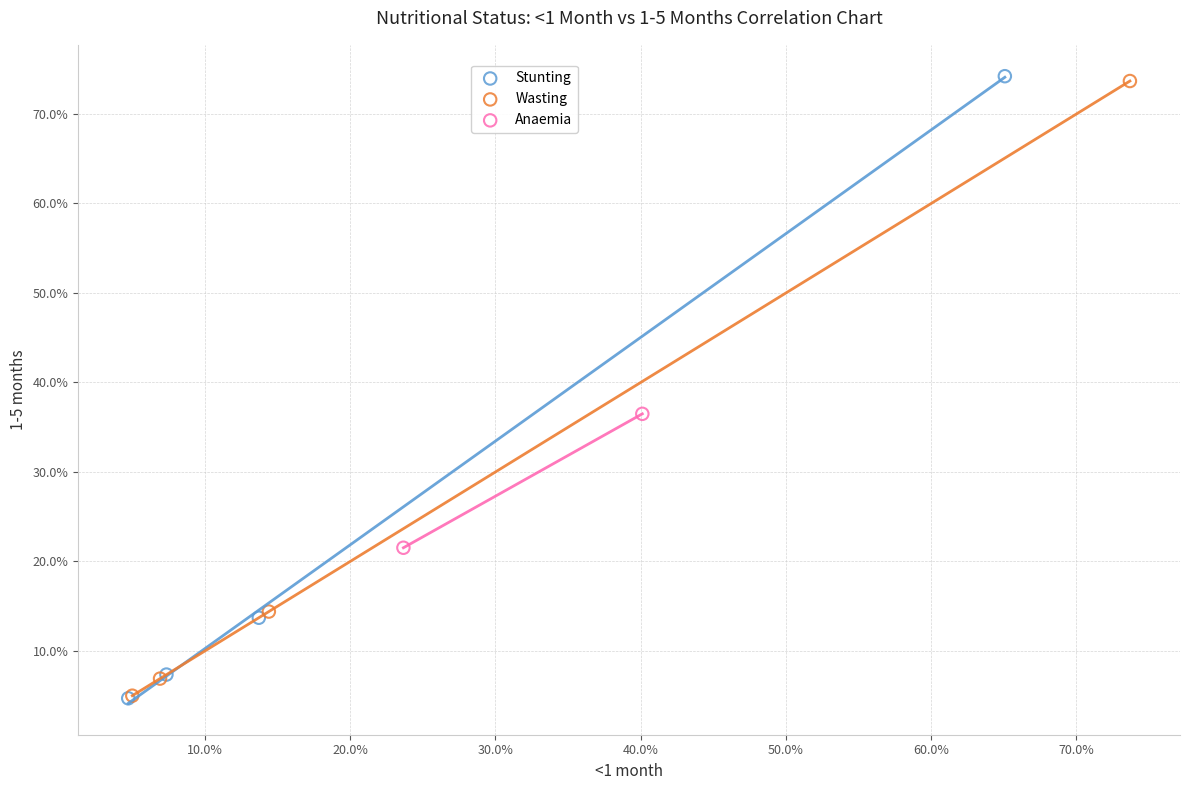

What are all the series names shown in the legend?

Stunting, Wasting, Anaemia